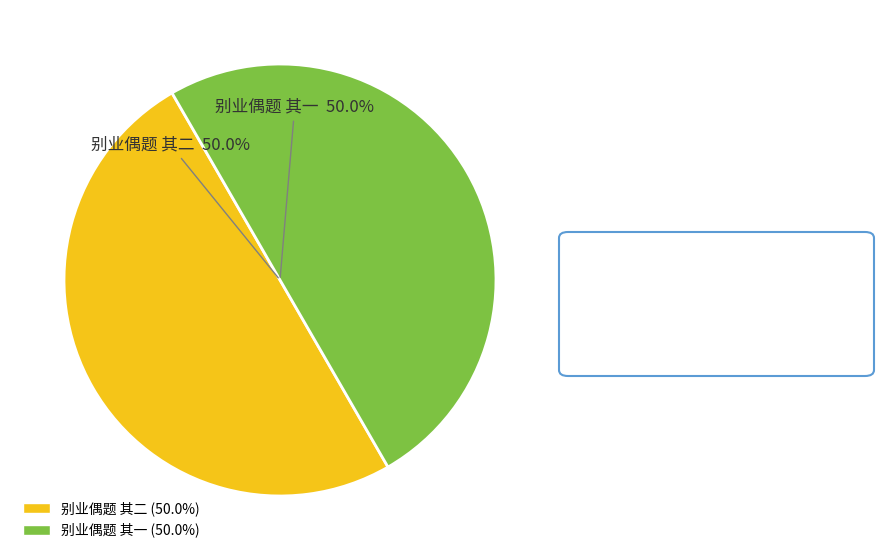

Is the sum of 别业偶题 其二 and 别业偶题 其一 greater than half?

Yes